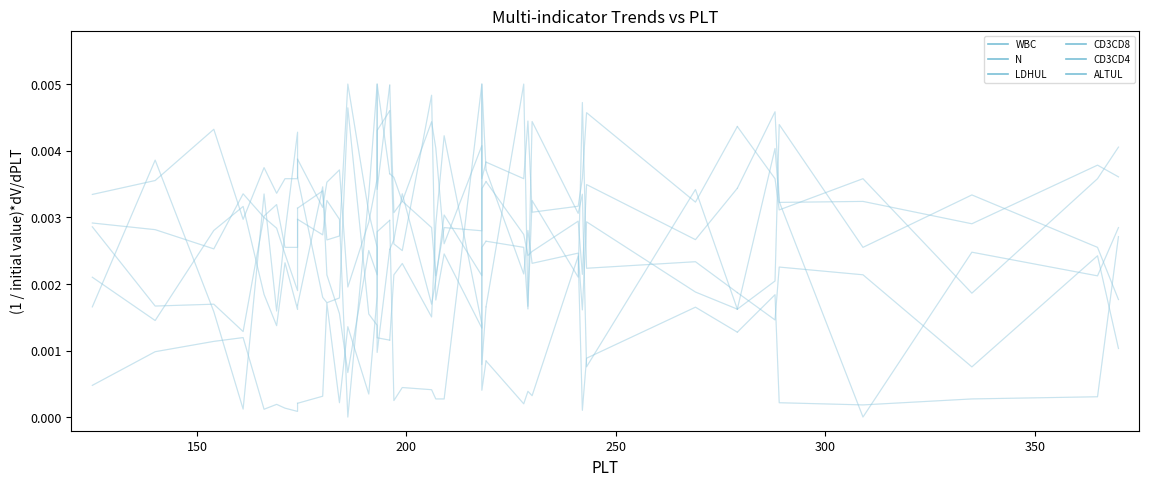

At which label does CD3CD8 reach its minimum?

250